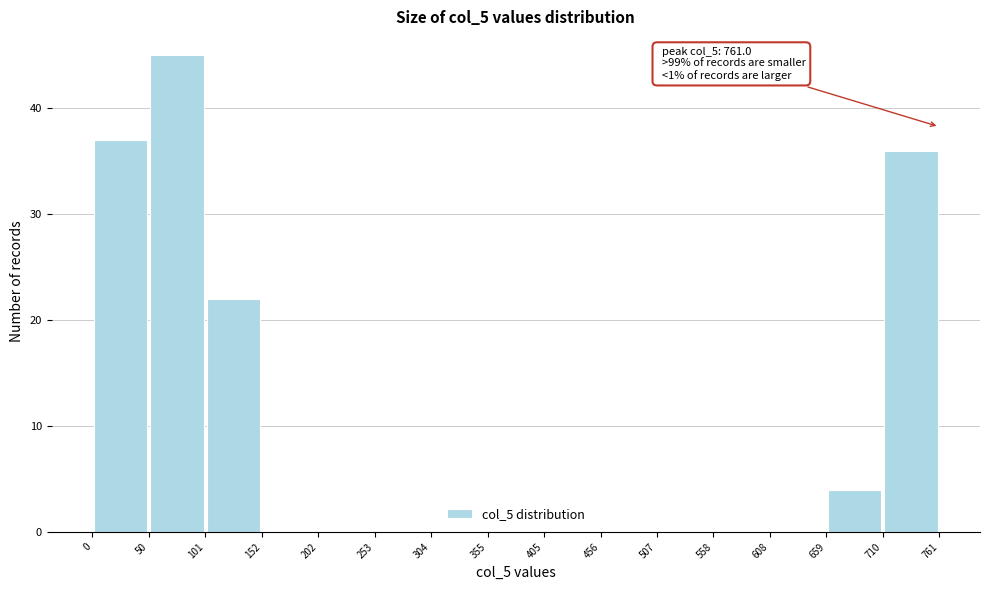

Over which range of the x-axis is the bar tallest?

50 to 101